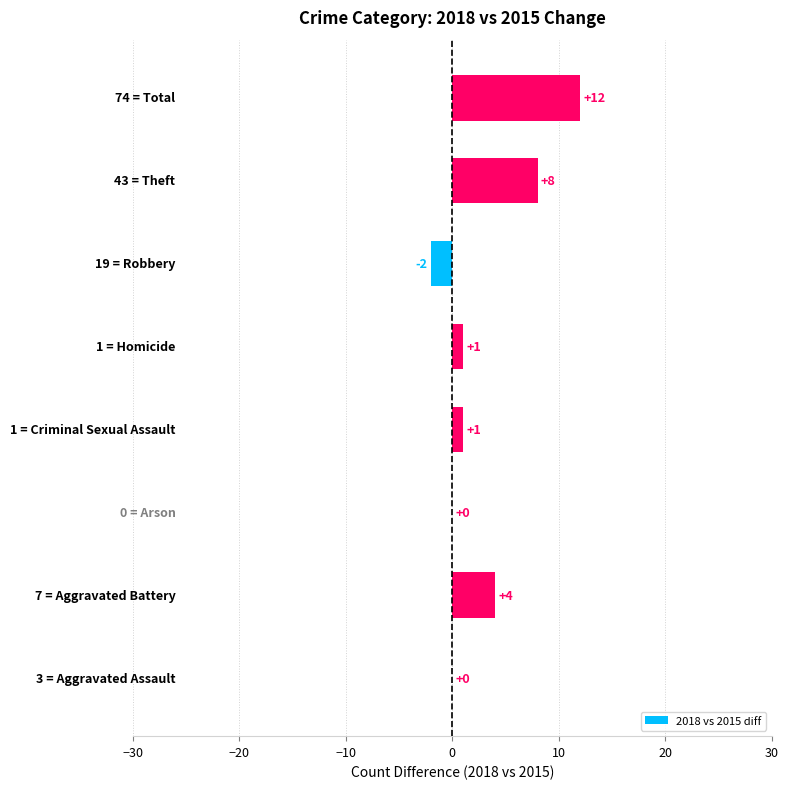

What is the greatest value displayed?

12